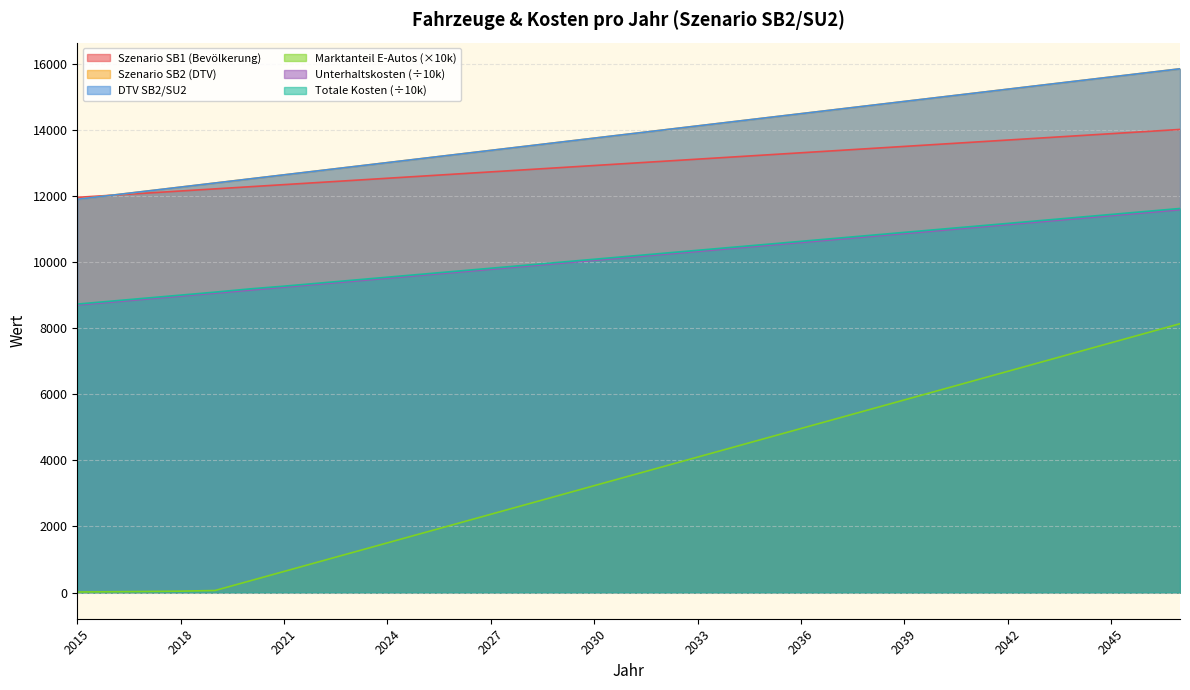

True or false: Unterhaltskosten and Totale Kosten intersect in this chart.

False